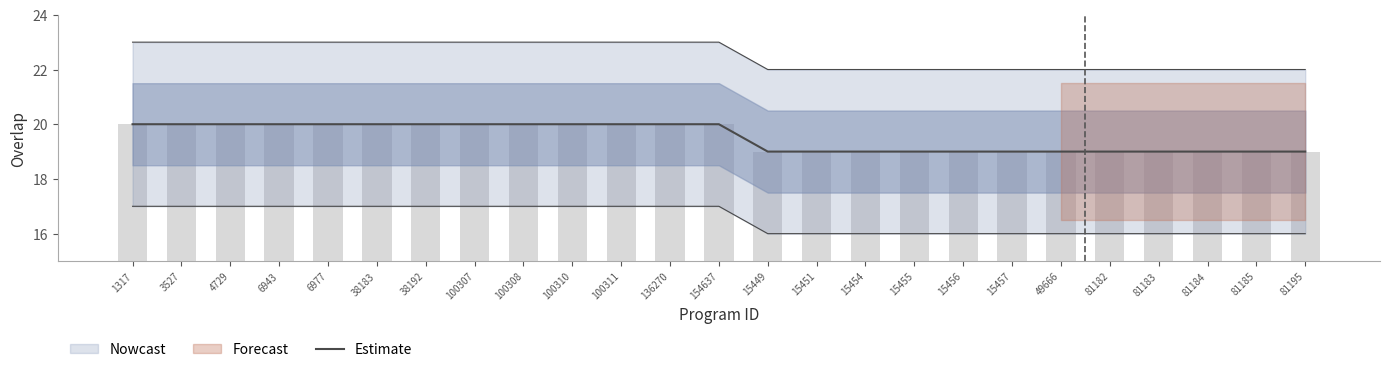

What position from the right is 15449?

12